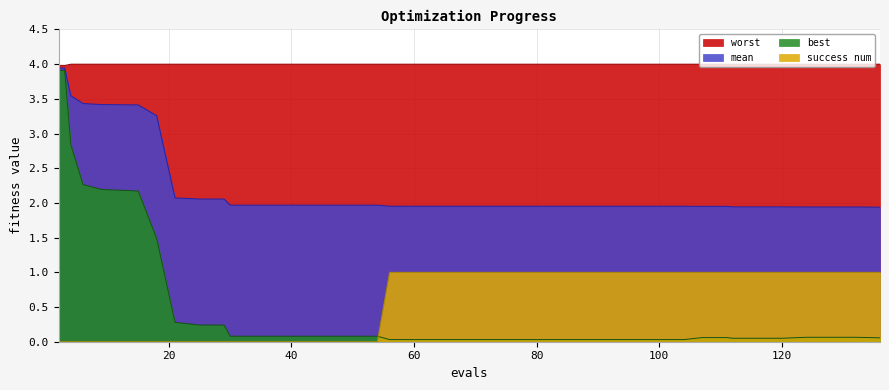

True or false: best and worst intersect in this chart.

False